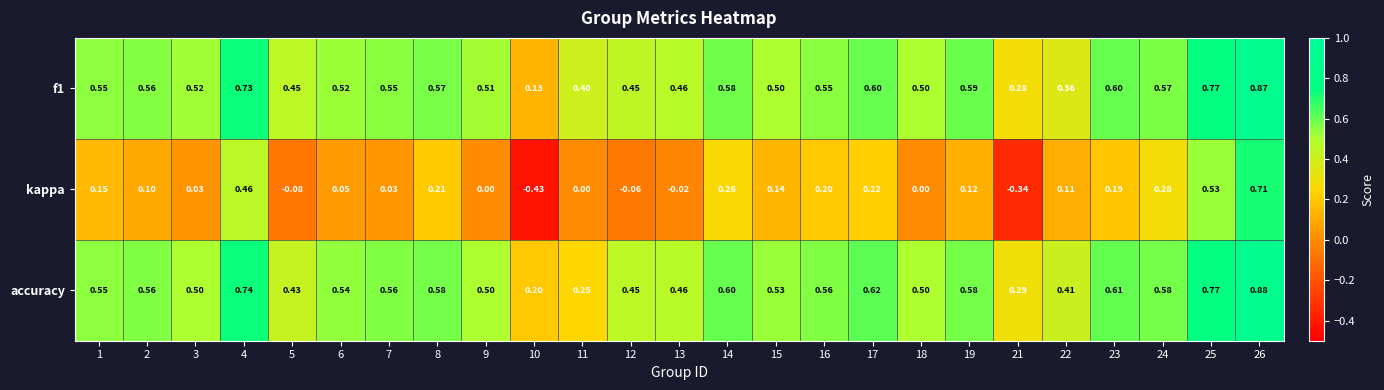

How many series are shown in this chart?

3